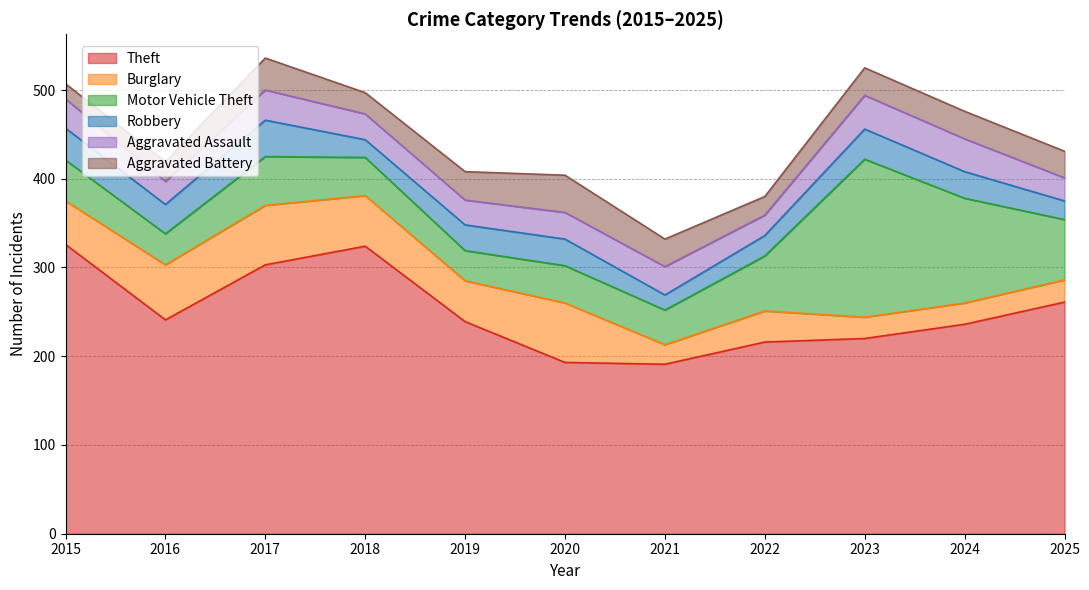

Reading left to right, transcribe all the data shown in this chart.

Theft: 2015=326	2016=241	2017=303	2018=324	2019=239	2020=193	2021=191	2022=216	2023=220	2024=236	2025=261
Burglary: 2015=49	2016=62	2017=67	2018=57	2019=46	2020=67	2021=22	2022=35	2023=24	2024=24	2025=25
Motor Vehicle Theft: 2015=46	2016=35	2017=55	2018=43	2019=34	2020=42	2021=39	2022=62	2023=178	2024=118	2025=68
Robbery: 2015=36	2016=33	2017=41	2018=20	2019=29	2020=30	2021=17	2022=23	2023=34	2024=30	2025=21
Aggravated Assault: 2015=33	2016=26	2017=34	2018=29	2019=28	2020=30	2021=32	2022=23	2023=38	2024=37	2025=26
Aggravated Battery: 2015=17	2016=22	2017=36	2018=24	2019=32	2020=42	2021=31	2022=21	2023=31	2024=31	2025=30